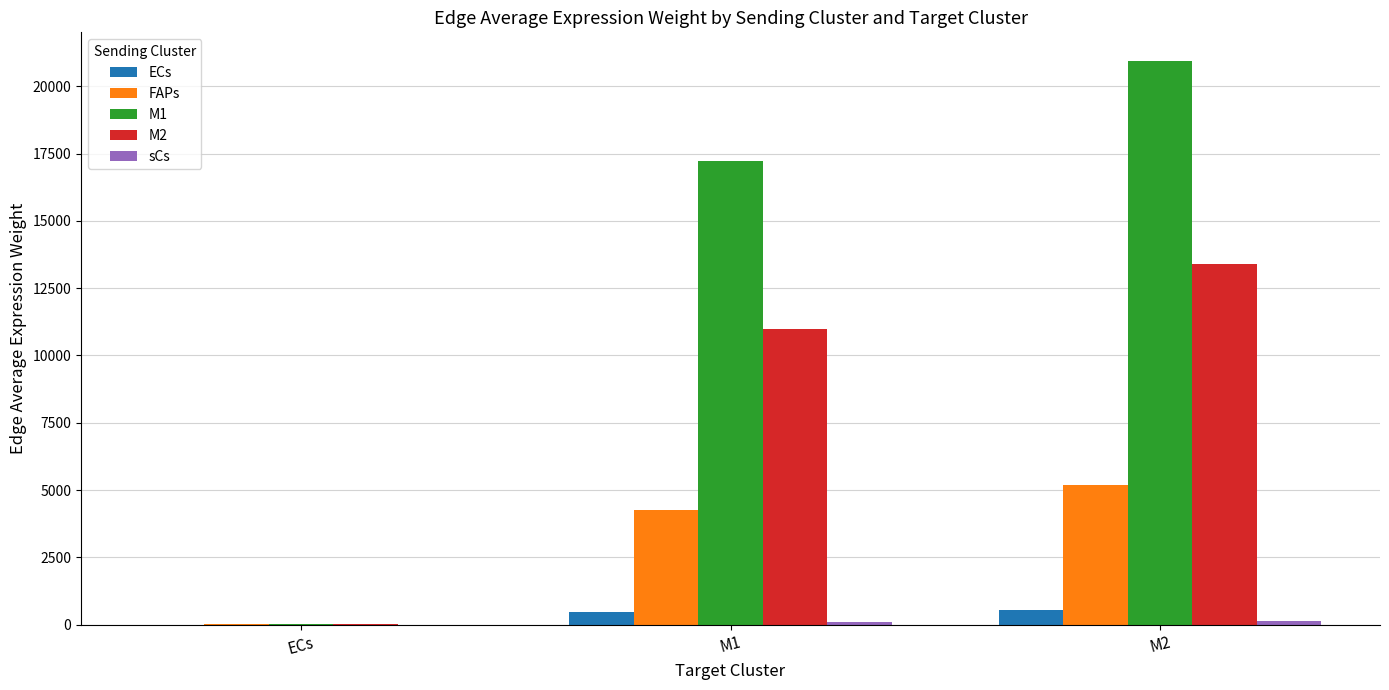

True or false: M2 has a value of 7072.7 at M2.

False